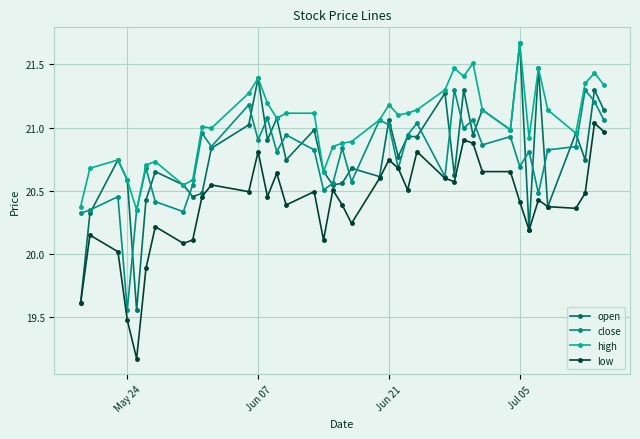

Rank the series by their maximum value, from highest to lowest.

open, high, close, low